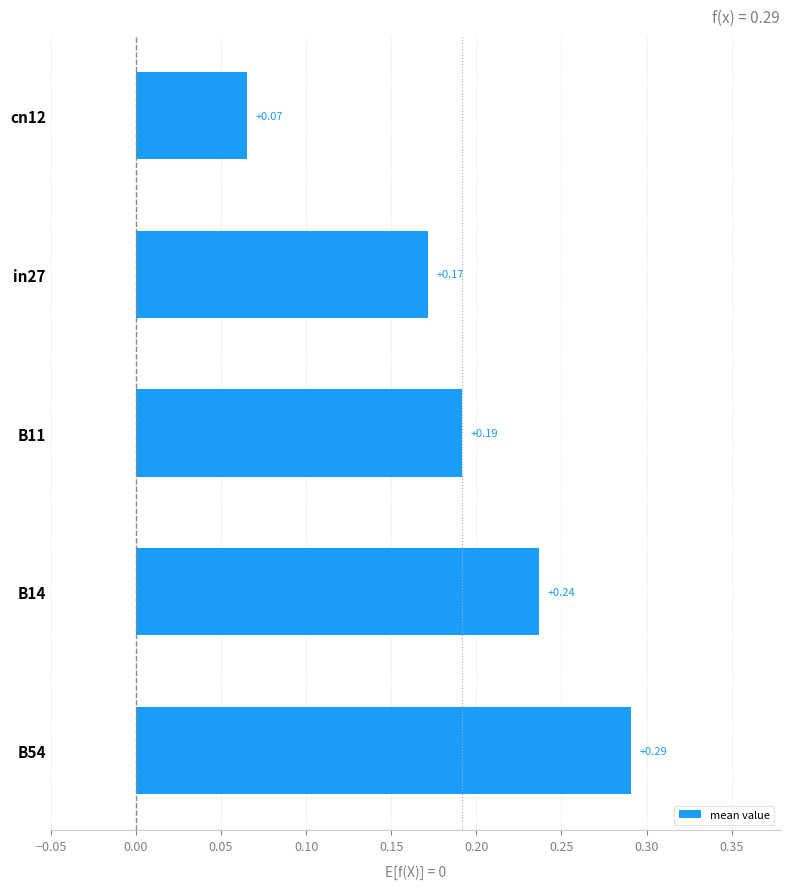

How many bars are there in total?

5